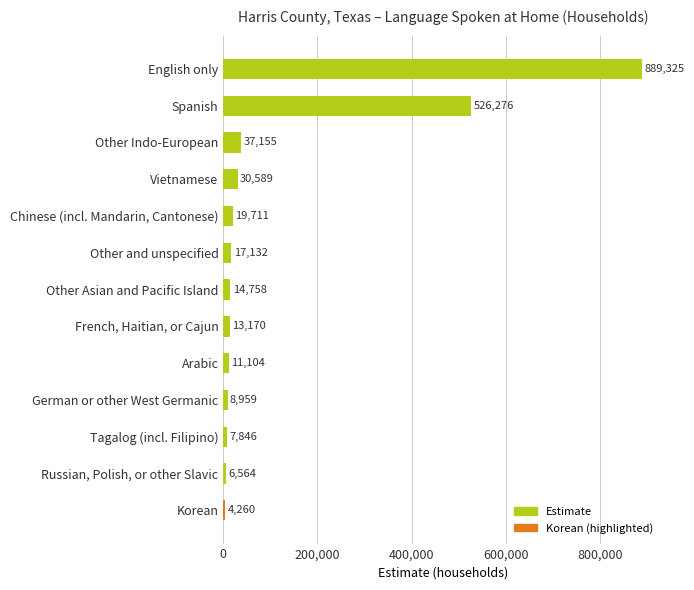

What is the change in value from Other Indo-European to Korean?

-32895